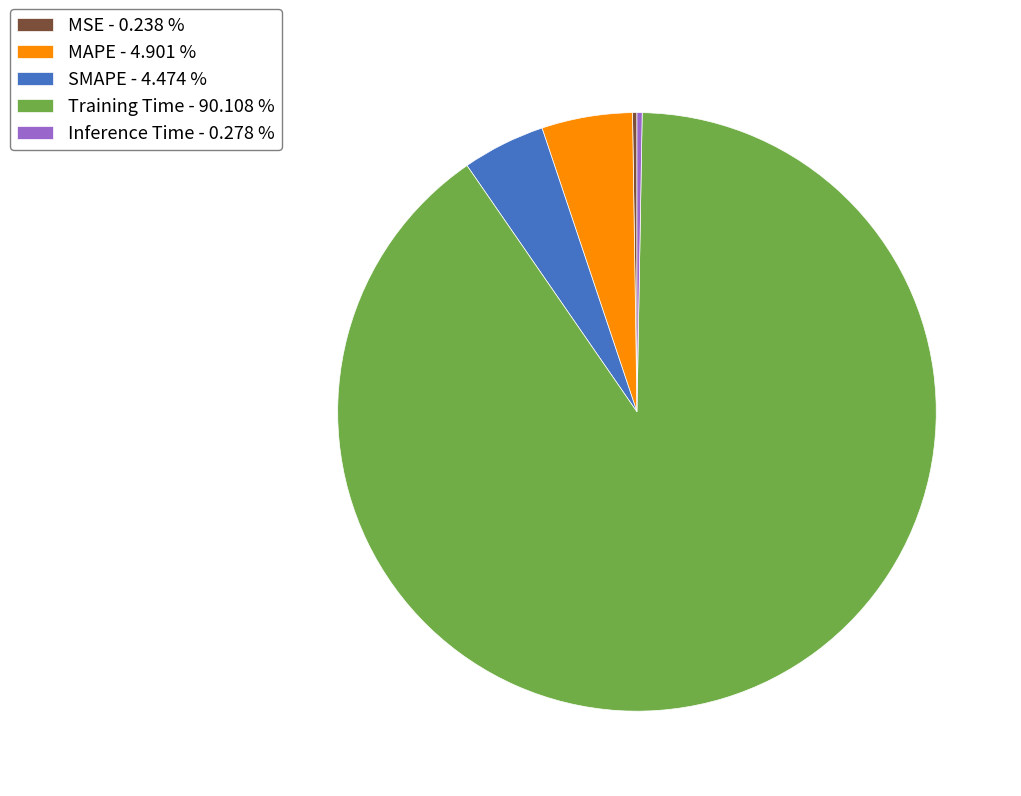

Which has a higher value, MAPE - 4.901 % or Training Time - 90.108 %?

Training Time - 90.108 %